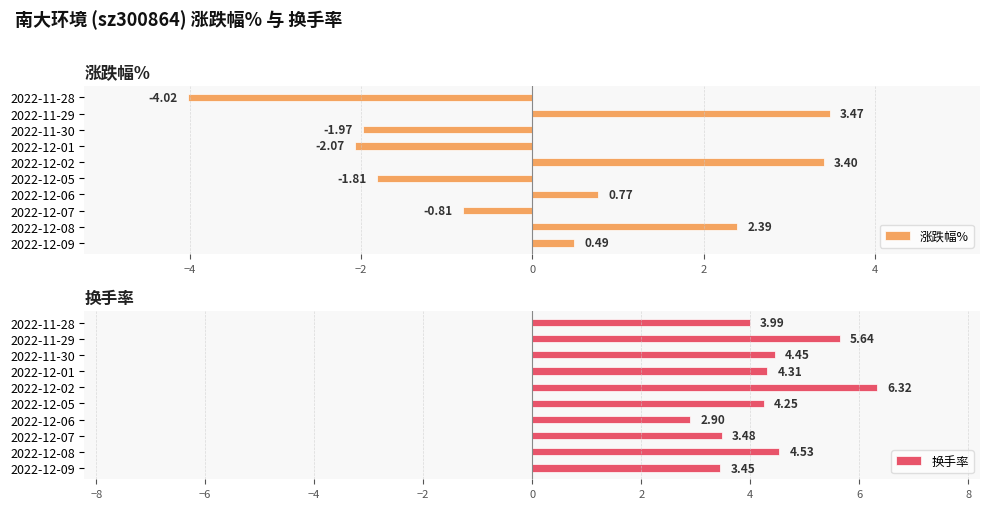

How many bars are there in total?

20